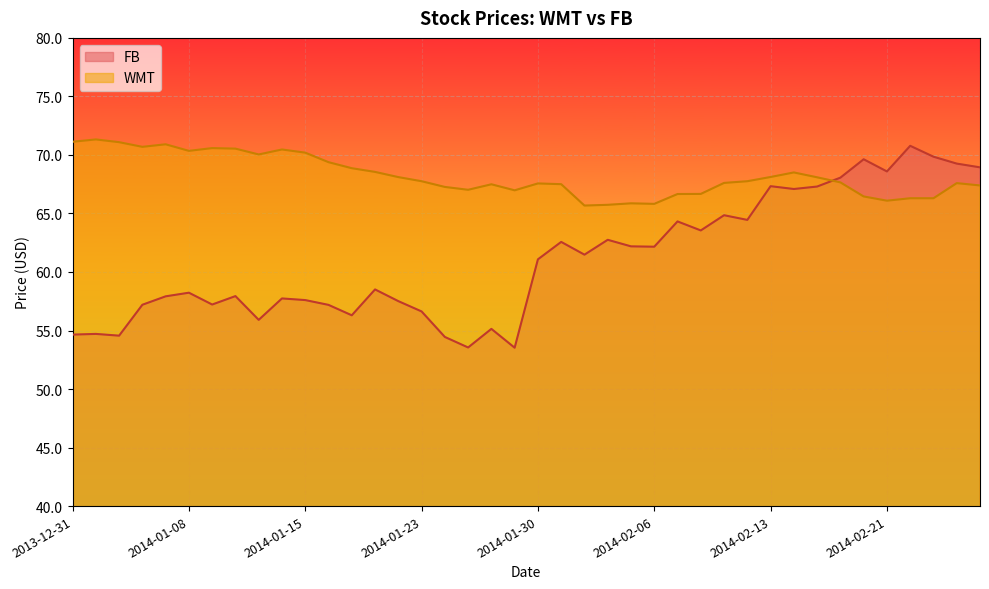

The value of FB at 2014-02-04 is 35.7. True or false?

False